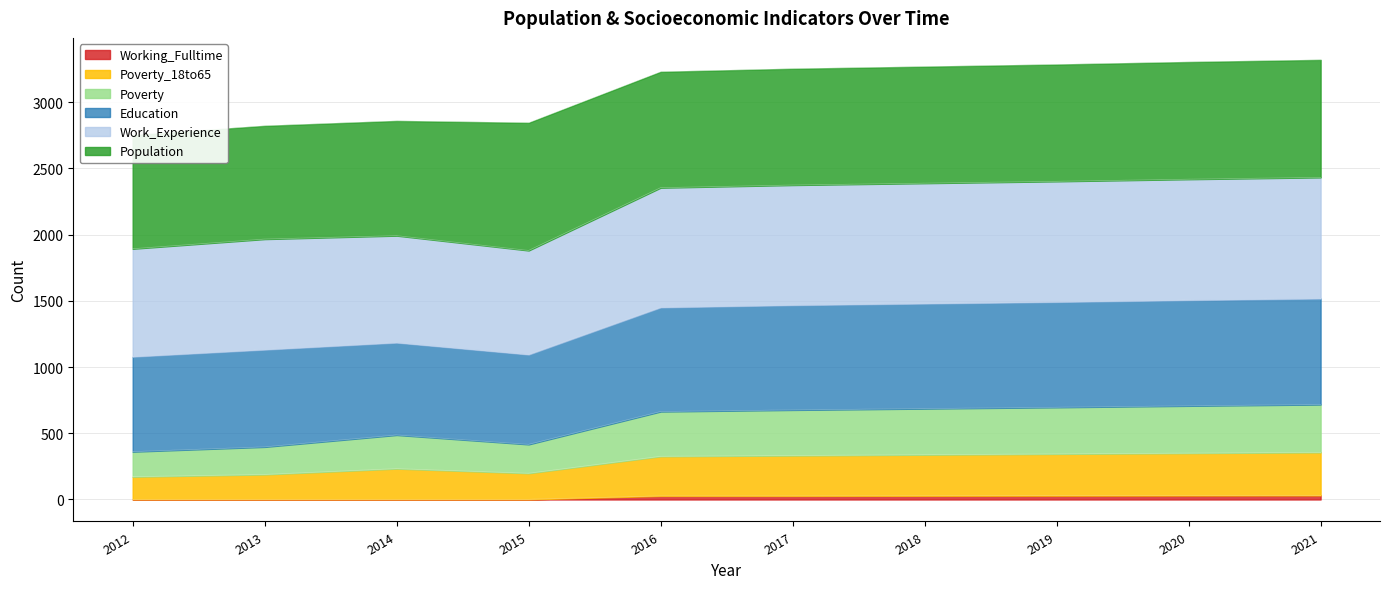

The value of Poverty_18to65 at 2021 is 161. True or false?

False